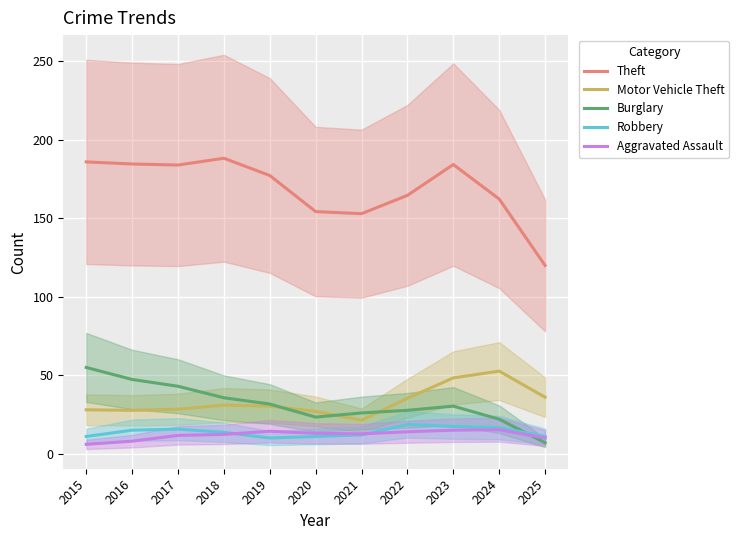

What is the value of the Aggravated Assault point at the 9th from the left?

15.0